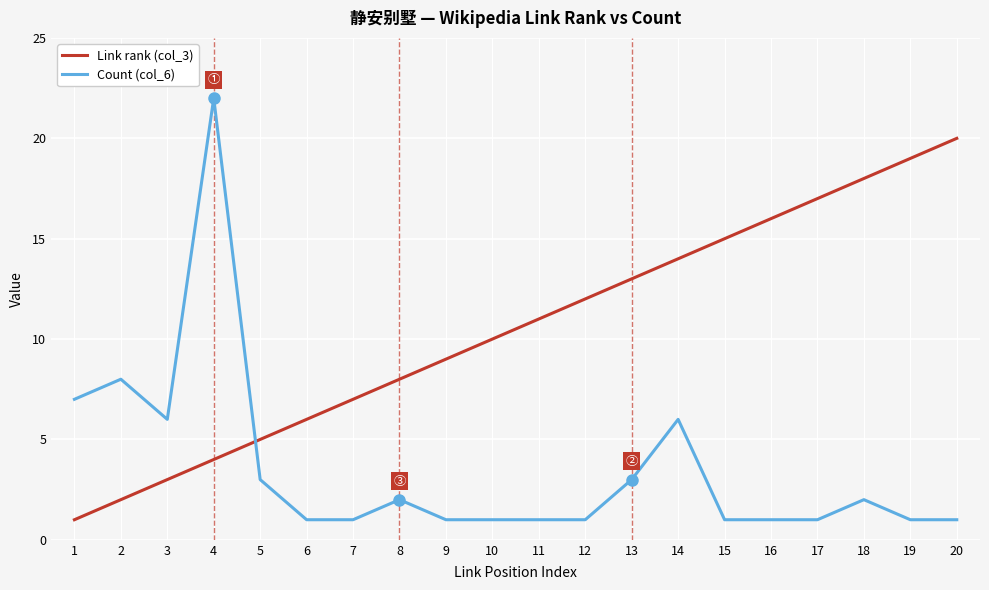

At which label does Link rank (col_3) reach its peak?

20